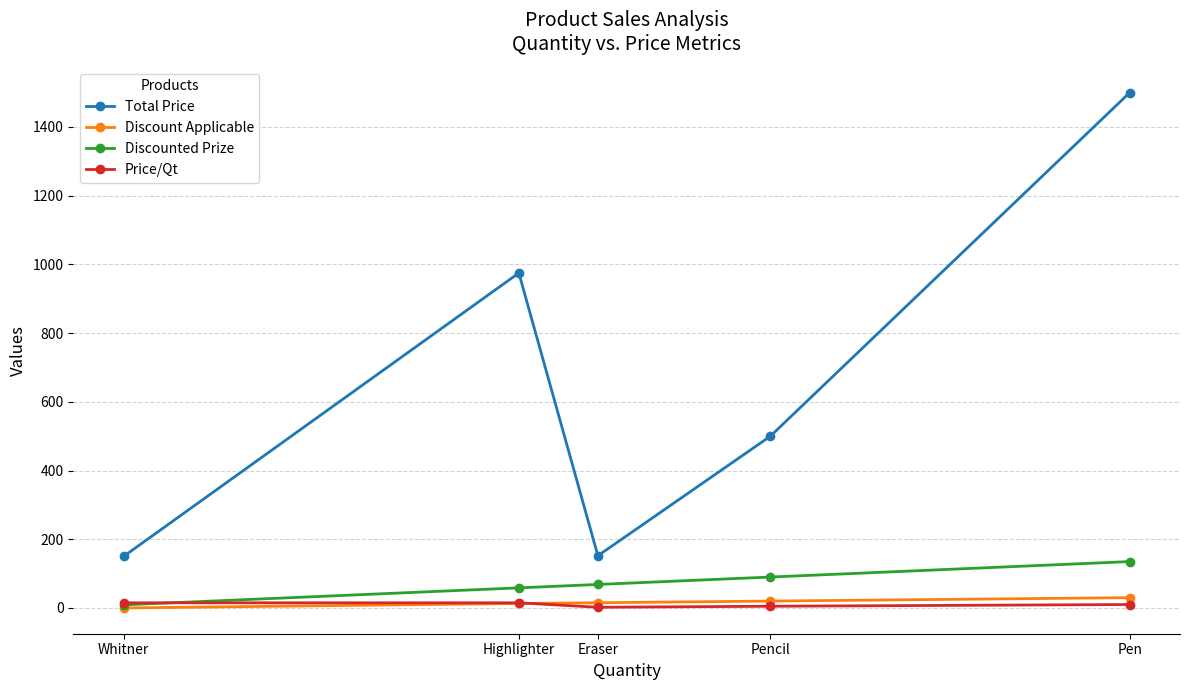

What are all the series names shown in the legend?

Total Price, Discount Applicable, Discounted Prize, Price/Qt